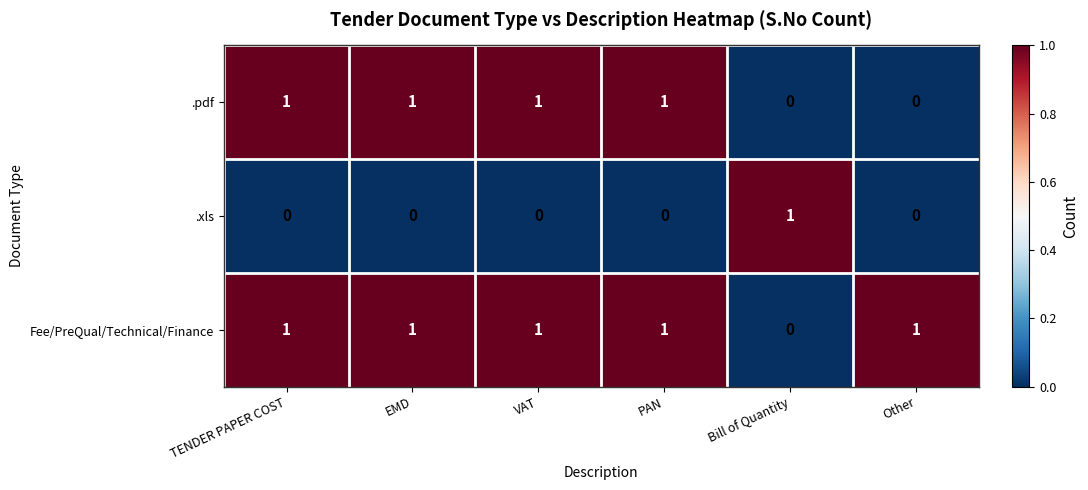

How many values in the Fee/PreQual/Technical/Finance series are below 1?

1